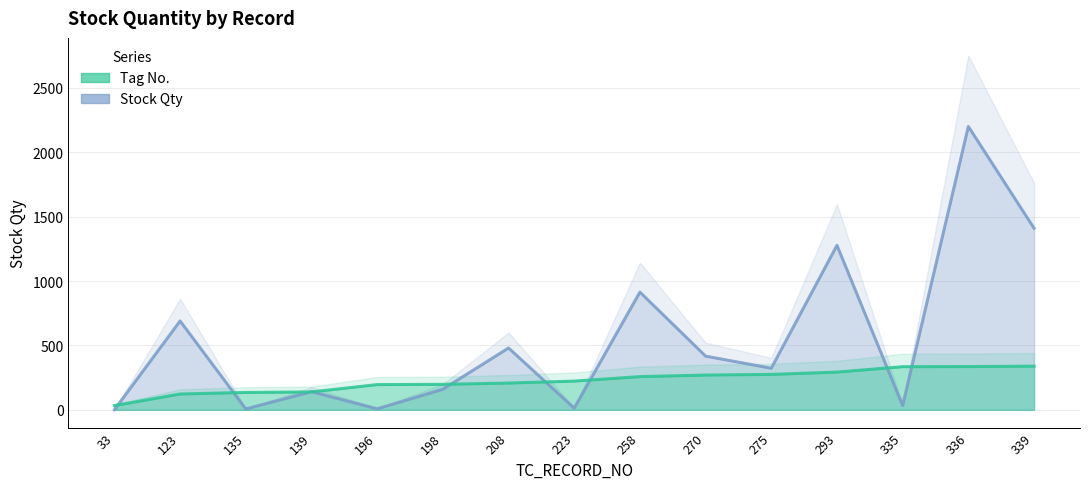

What is the total value across all series at 275?

598